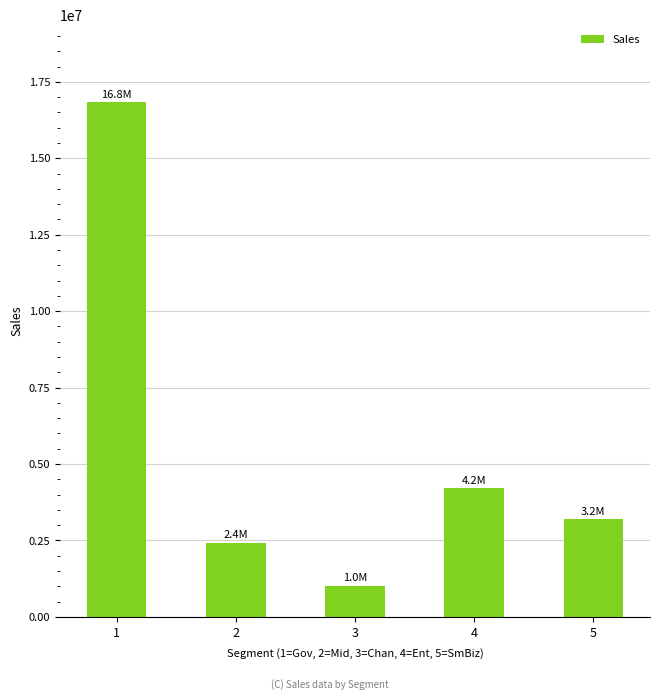

Which has a higher value, 3 or 5?

5